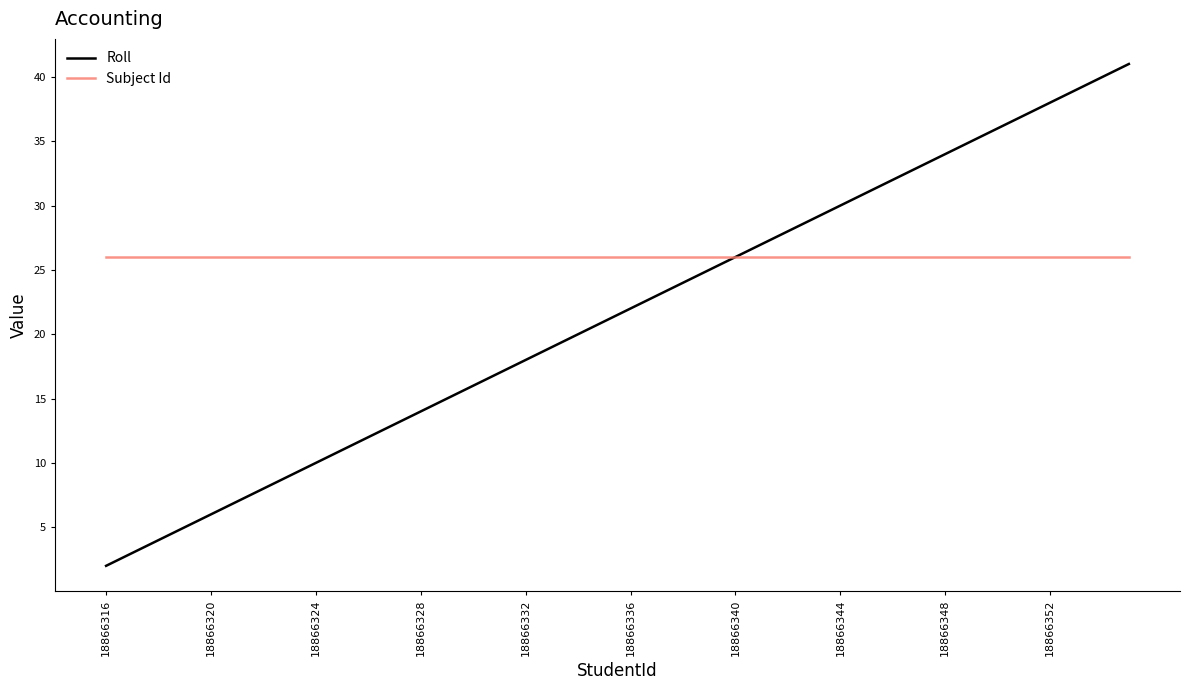

Rank the series by their average value, from highest to lowest.

Subject Id, Roll